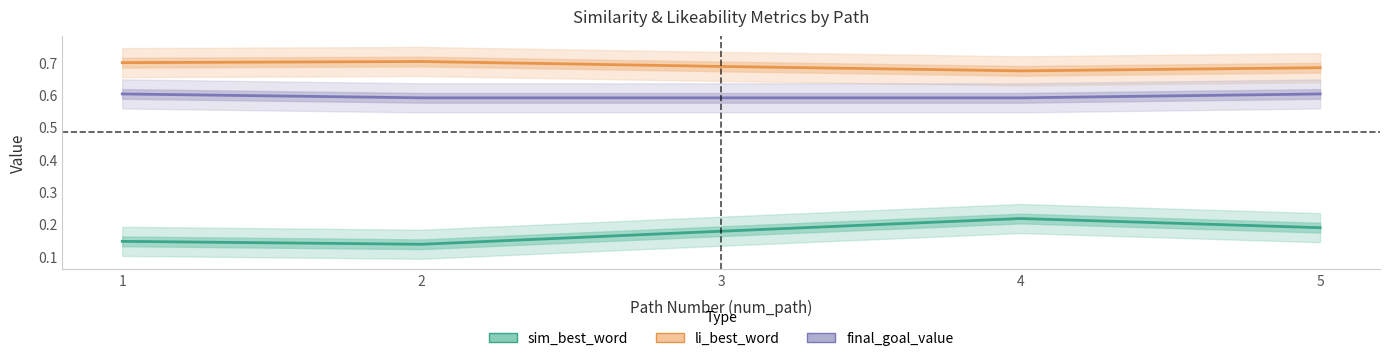

What is the total value across all series at 5?

1.5